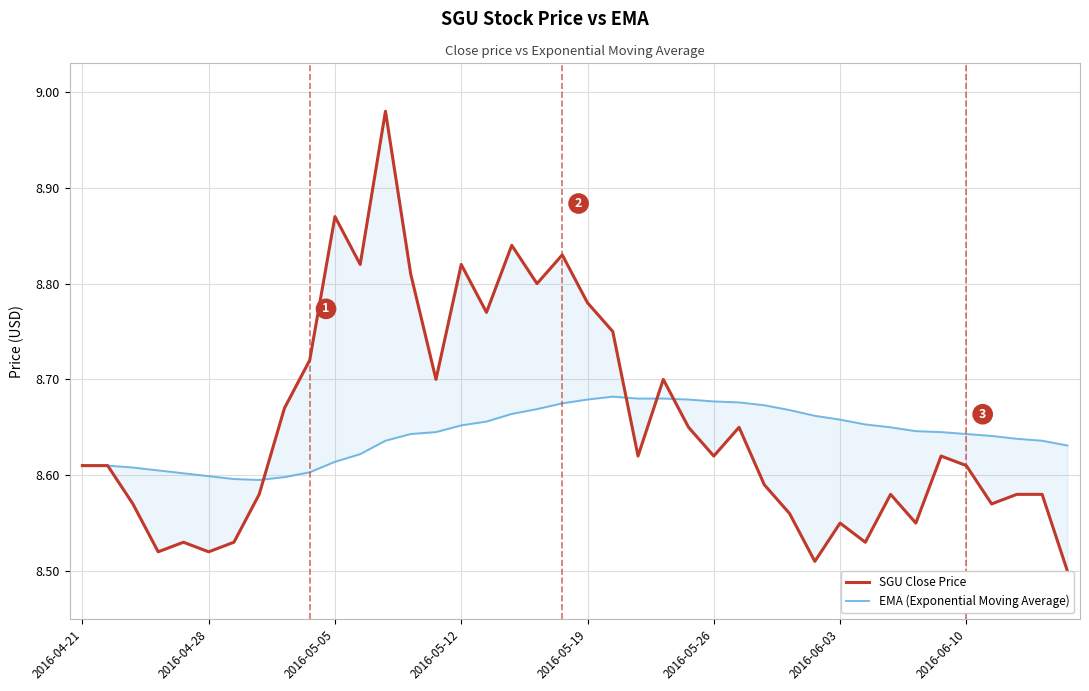

What is the average value of the SGU Close Price series?

8.7